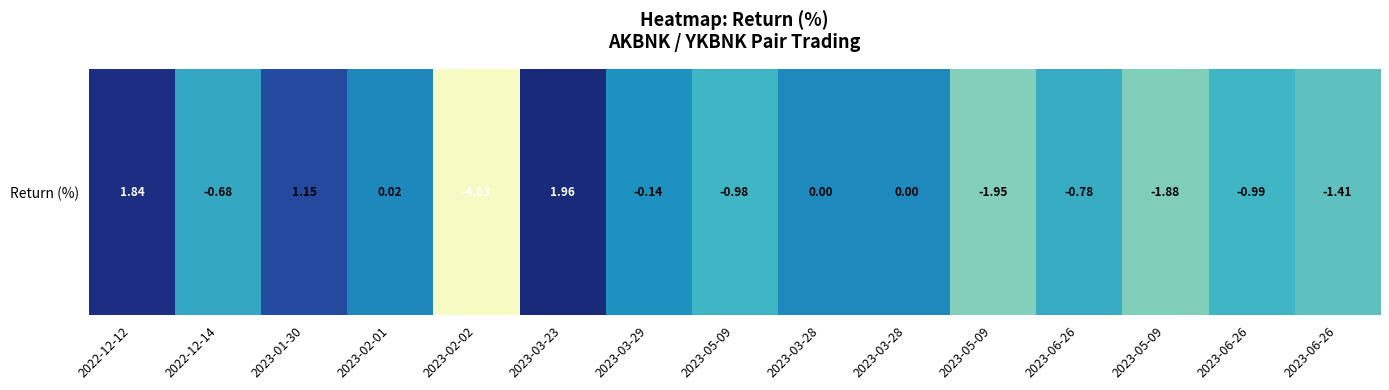

What is the greatest value displayed?

2.0